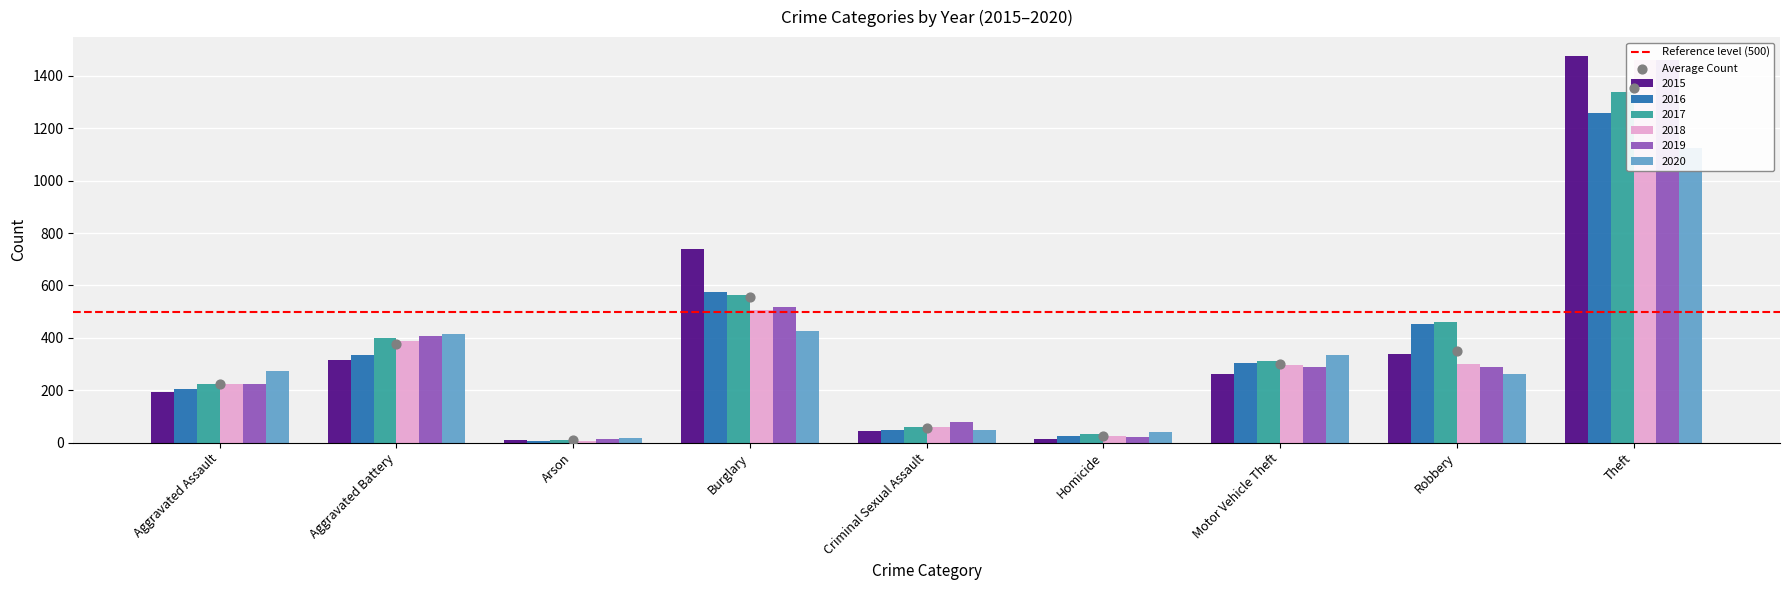

What is the total value across all series at Aggravated Assault?

1345